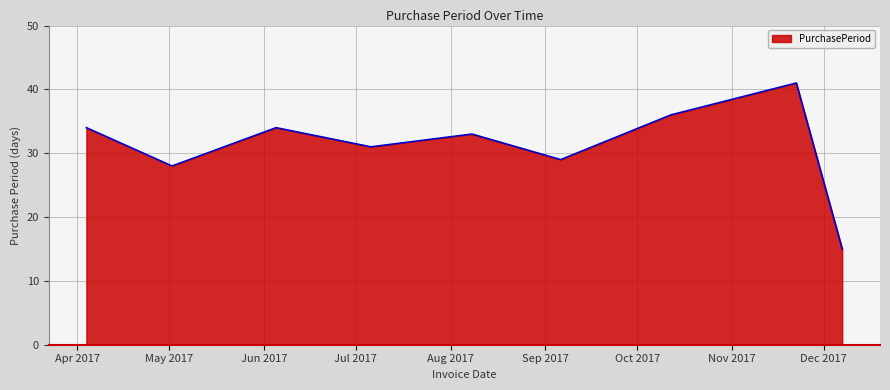

What is the greatest value displayed?

41